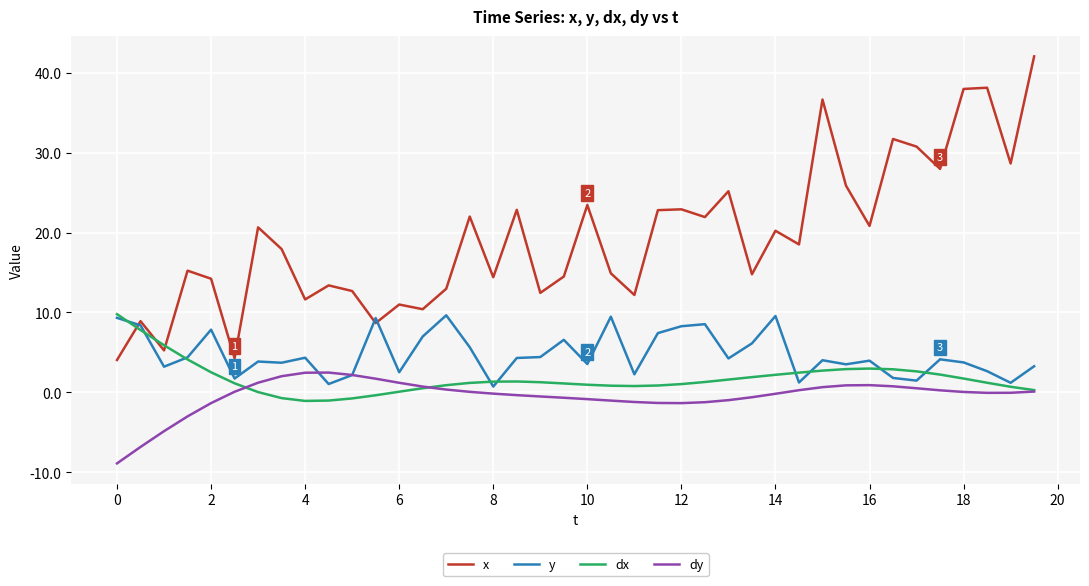

What is the difference between the second highest and second lowest values in the dy series?

9.3